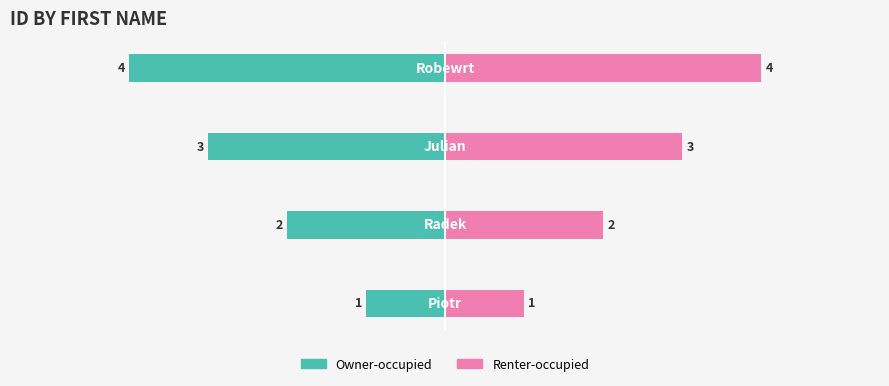

What is the value of the Owner-occupied bar at the 1st from the left?

-1